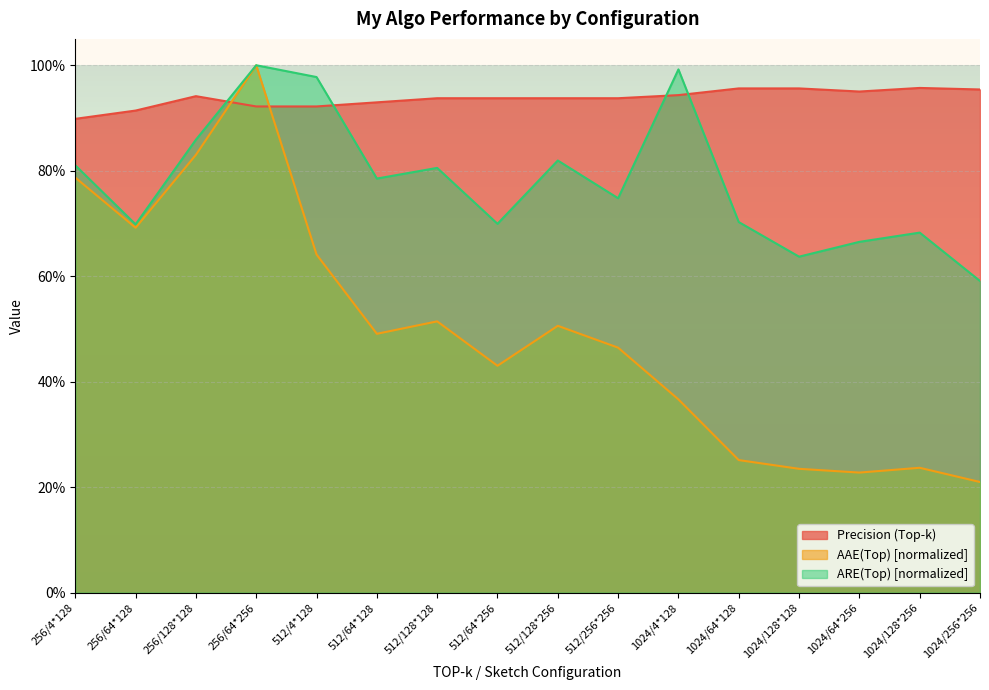

How many interior local valleys does the AAE(Top) series have?

4